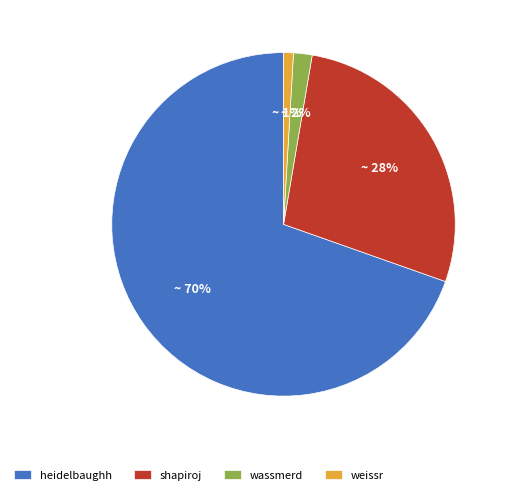

To the nearest percent, what is the average slice percentage?

25%